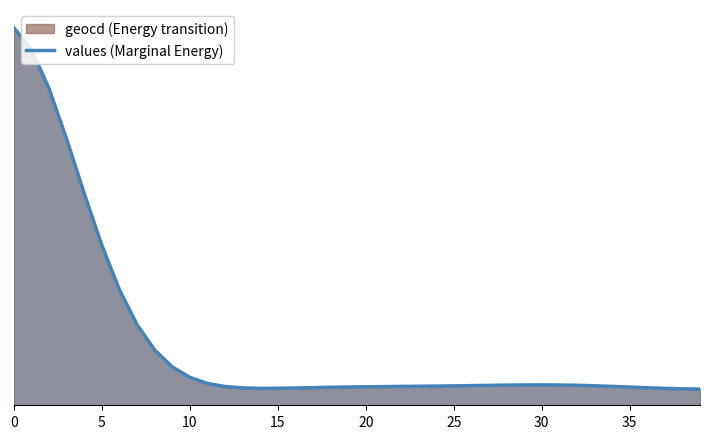

How many values are below 103?

20